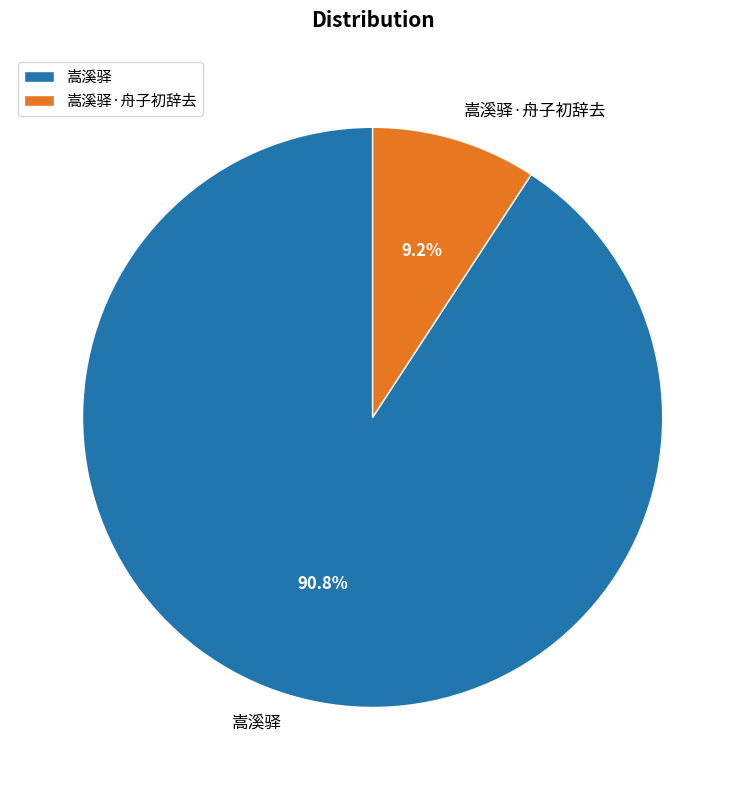

What portion of the pie excludes 嵩溪驿?

9.2%